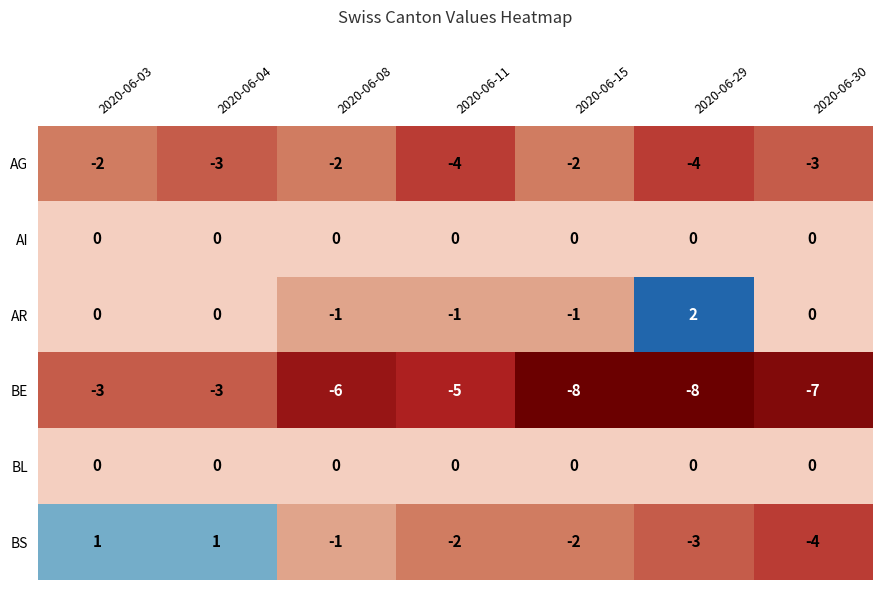

At which category is the sum across all series the highest?

2020-06-03